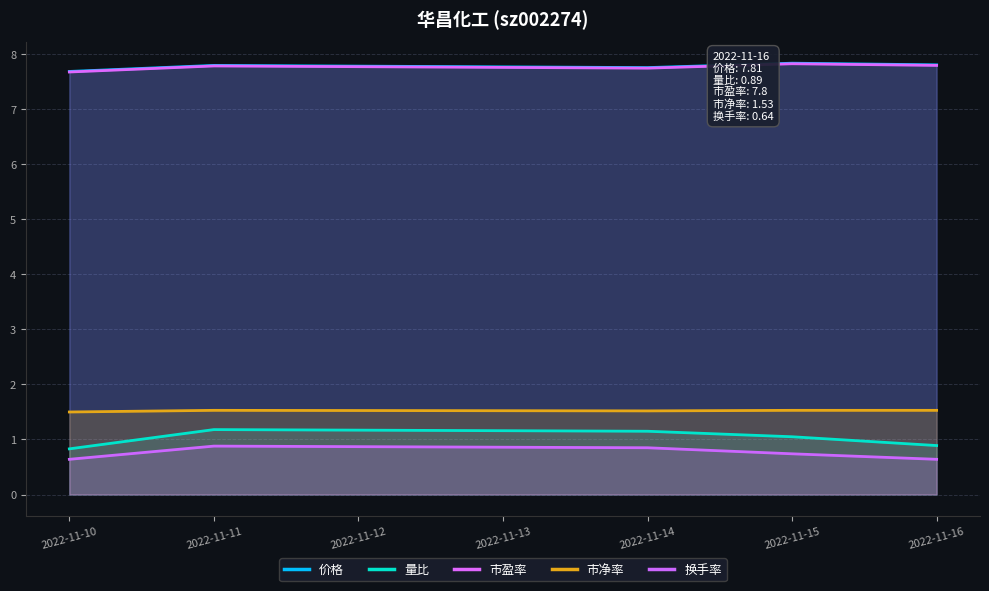

The value of 量比 at 2022-11-14 is 1.1. True or false?

True